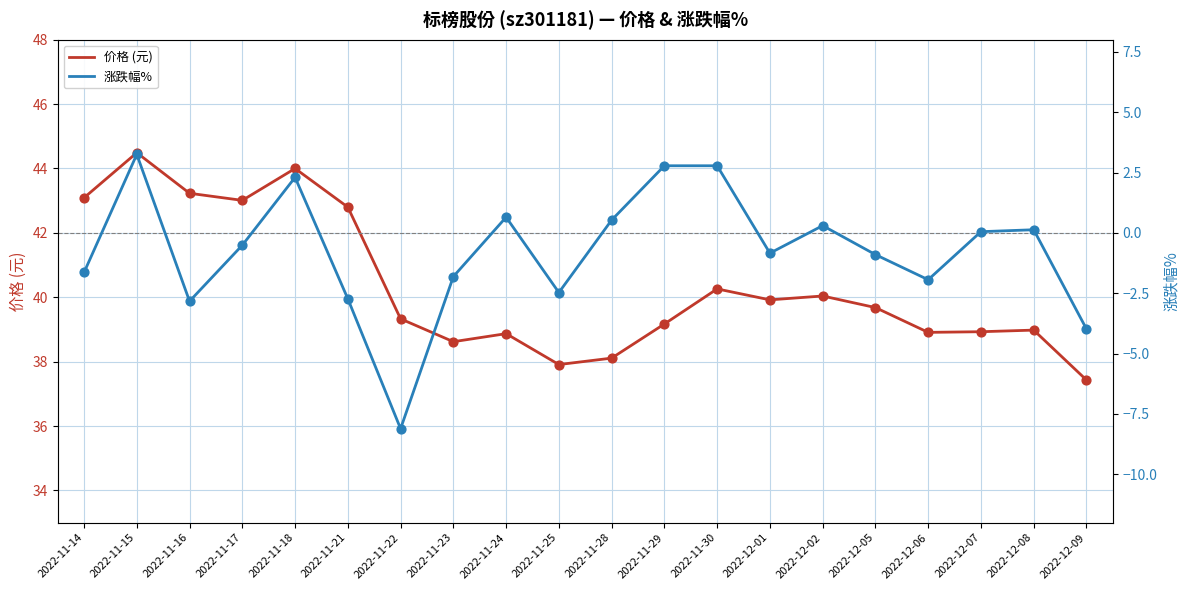

At which category is the sum across all series the highest?

2022-11-15